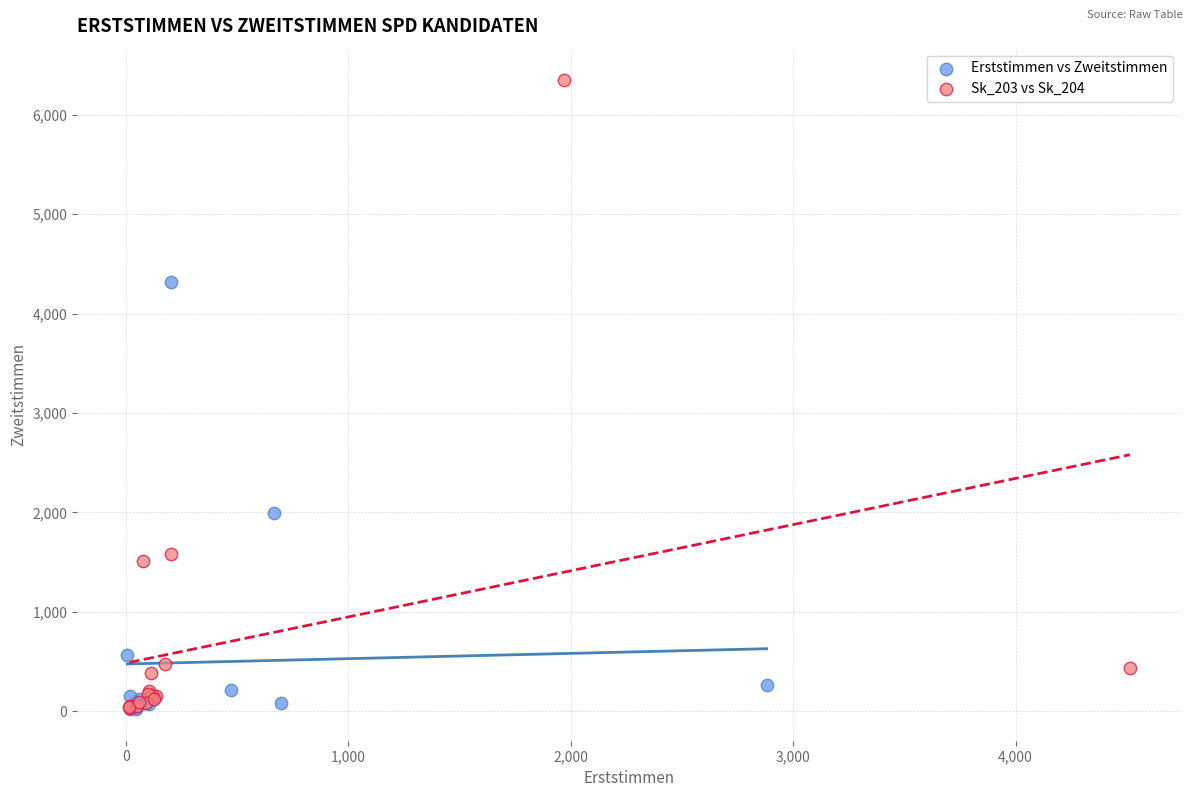

Which series has the largest Y range (max minus min)?

Sk_203 vs Sk_204